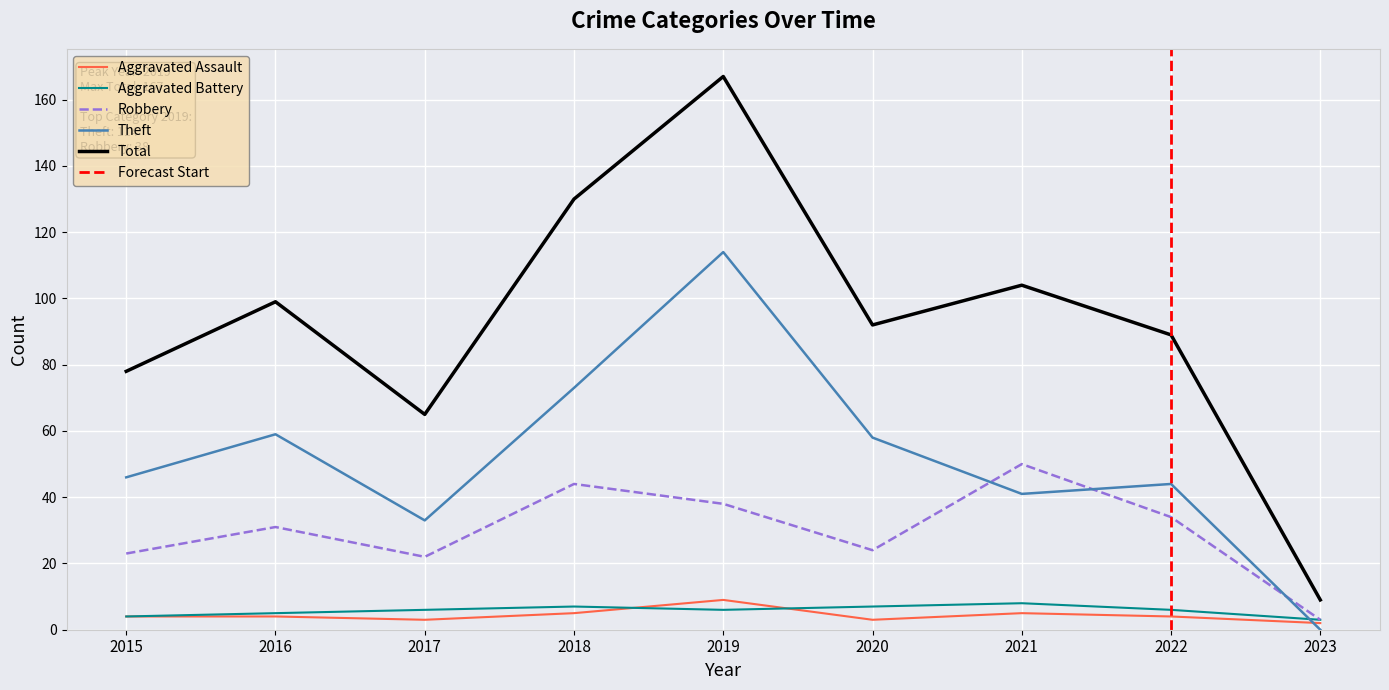

What are all the series names shown in the legend?

Aggravated Assault, Aggravated Battery, Robbery, Theft, Total